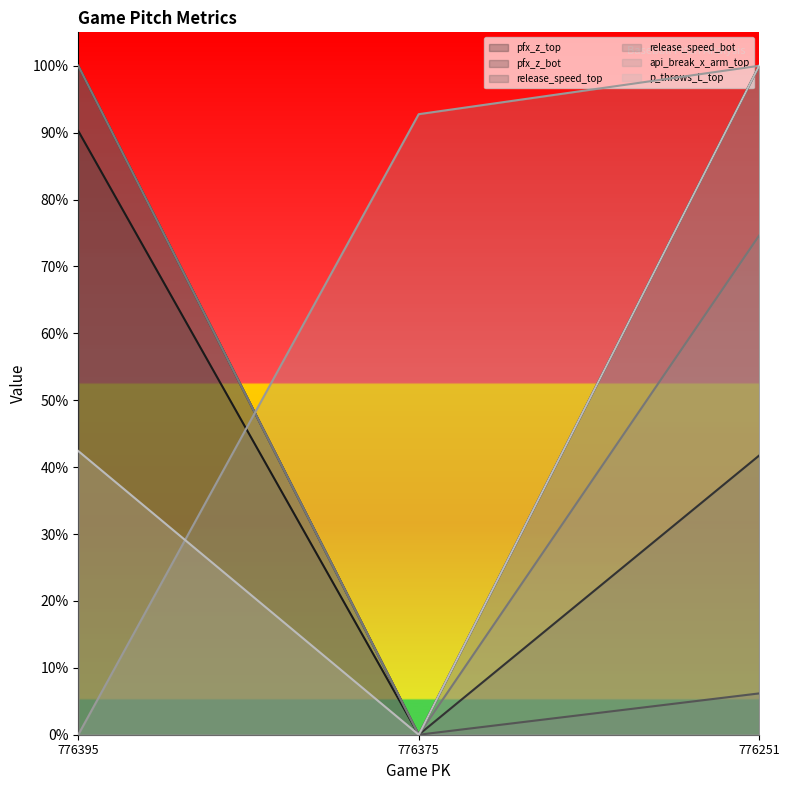

Count the release_speed_bot values in the range 0 to 1.

3